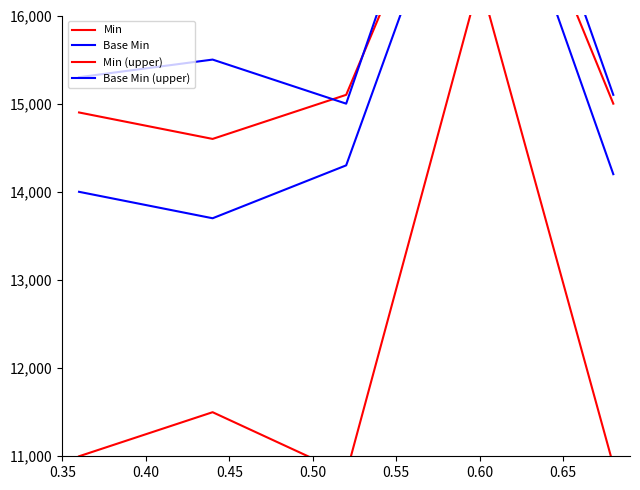

How many interior local peaks does the Min (upper) series have?

1